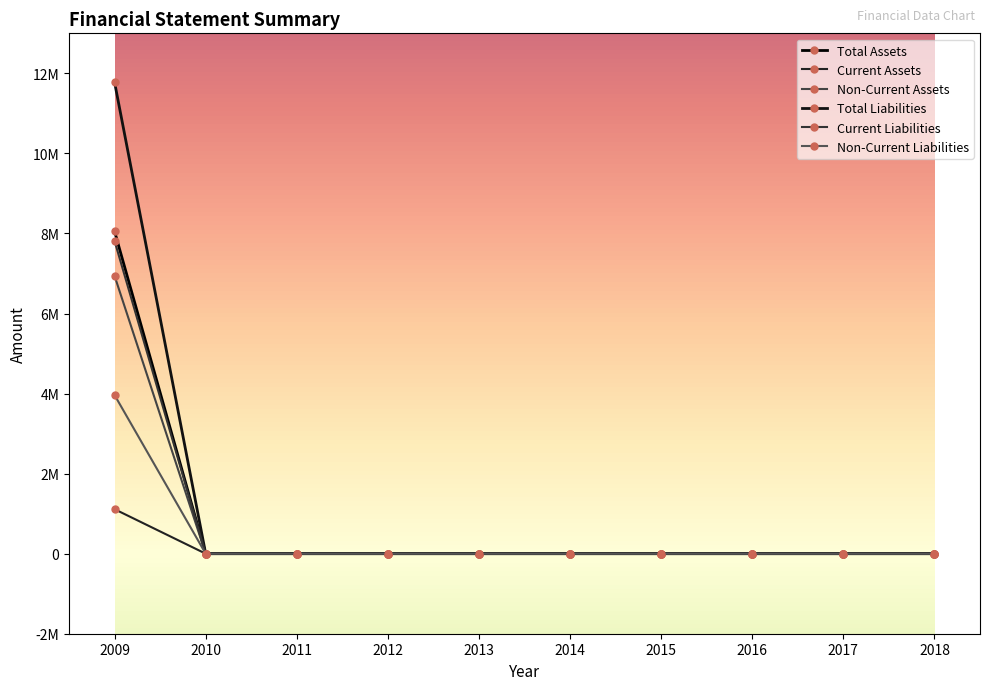

Does the chart have visible grid lines?

No